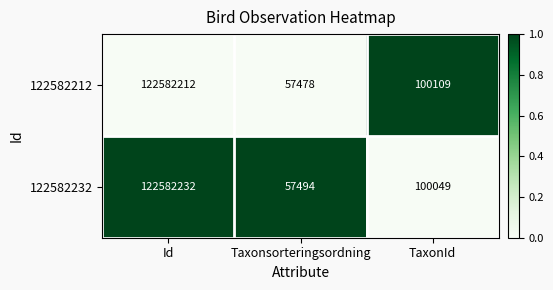

What is the total value across all series at Id?

245164444